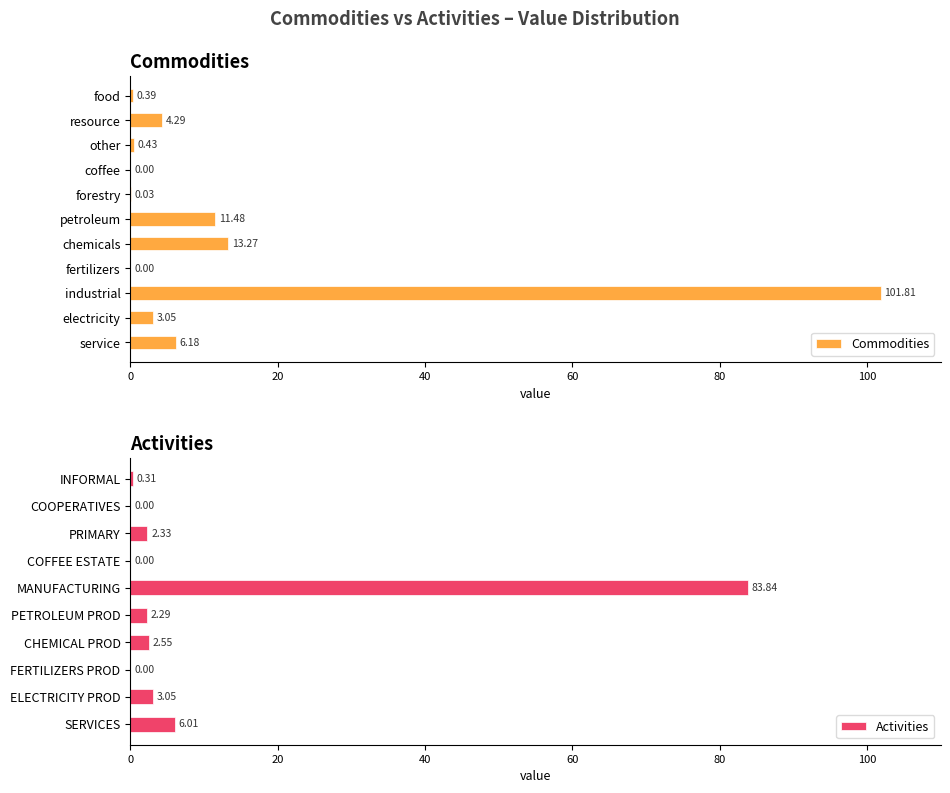

At which label does Commodities reach its peak?

industrial